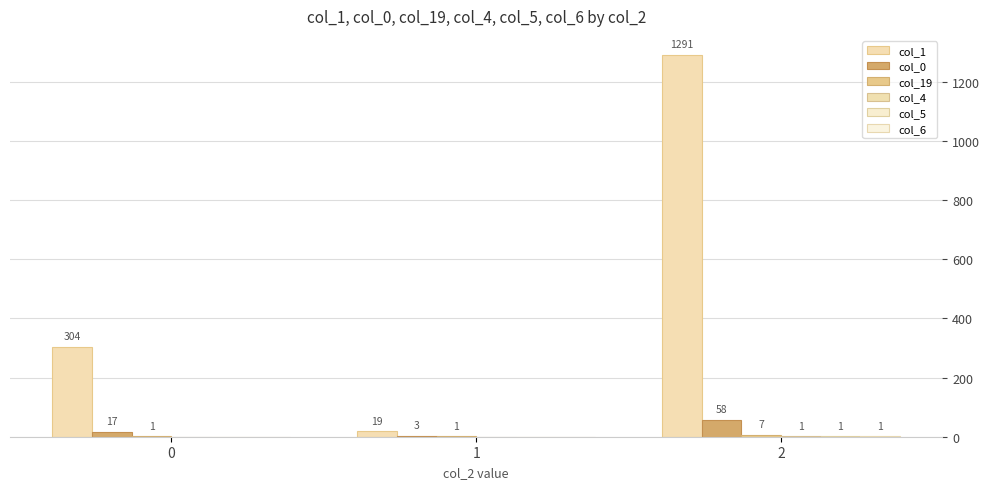

Which series has the largest range (max minus min)?

col_1